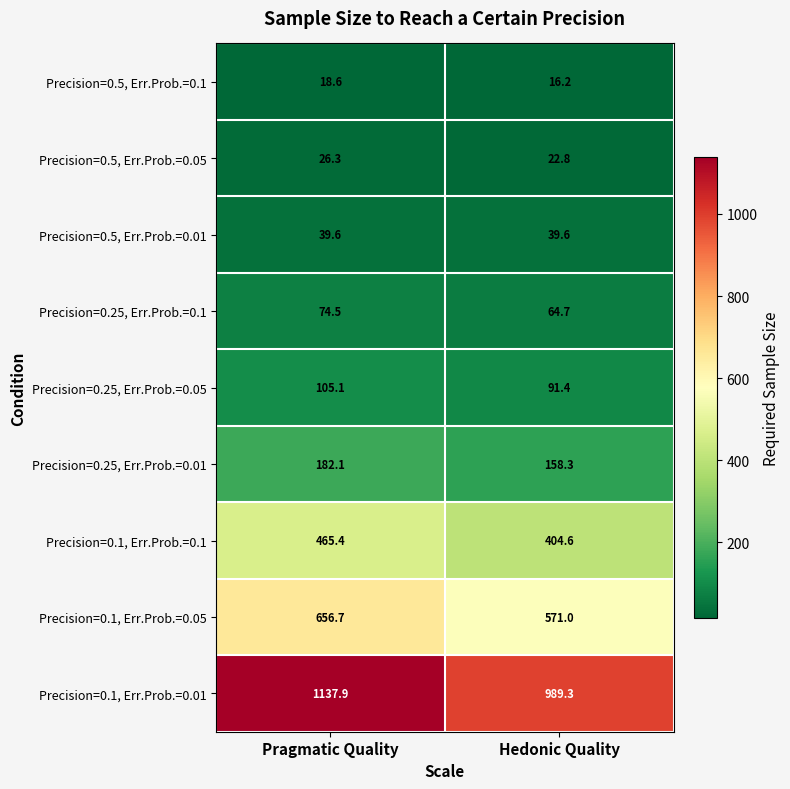

The value of Precision=0.1, Err.Prob.=0.01 at Pragmatic Quality is 481.7. True or false?

False